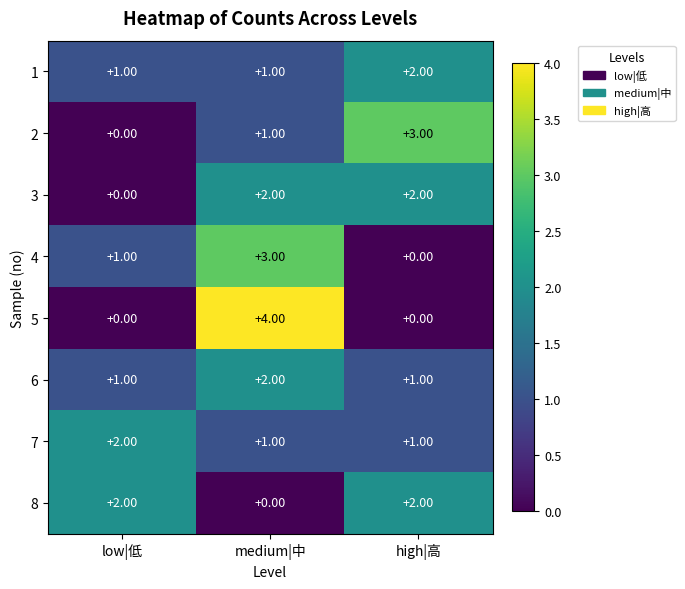

At how many categories does at least one series exceed 0?

3